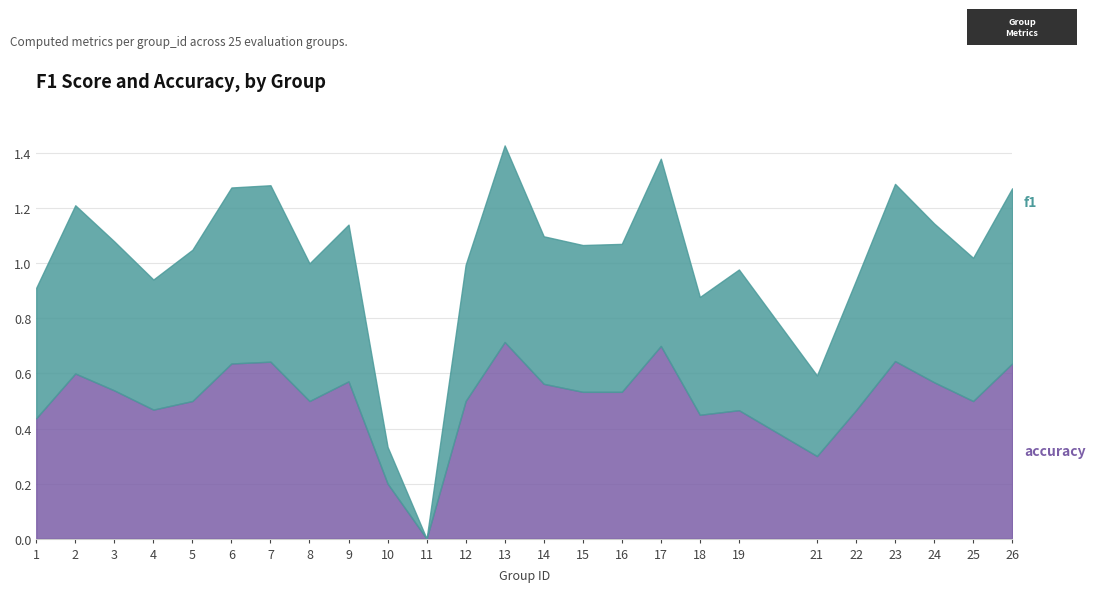

True or false: f1 has a value of 0.3 at 3.

False